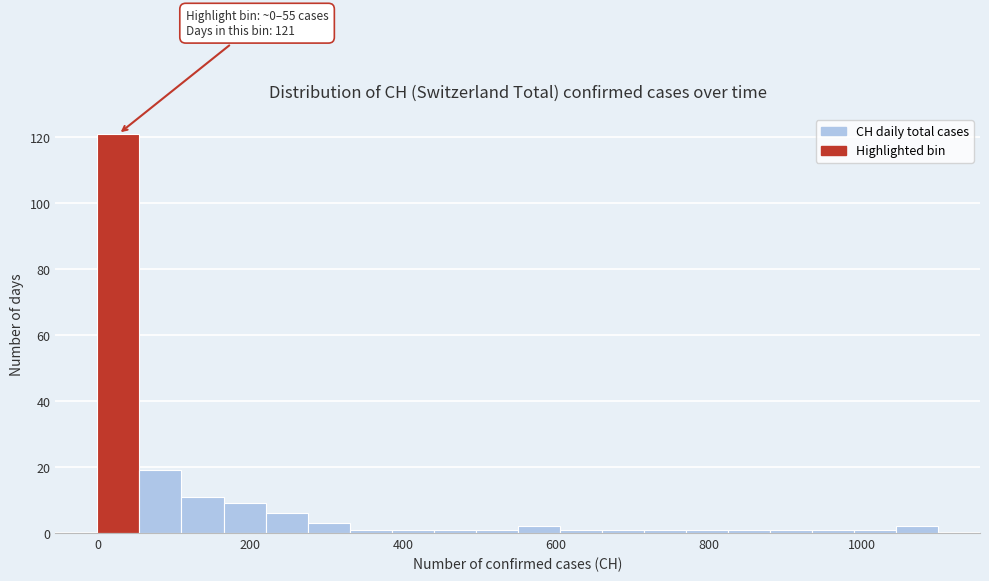

Around what value on the x-axis is the tallest bar? Give the approximate position of its centre, as read against the axis.

20